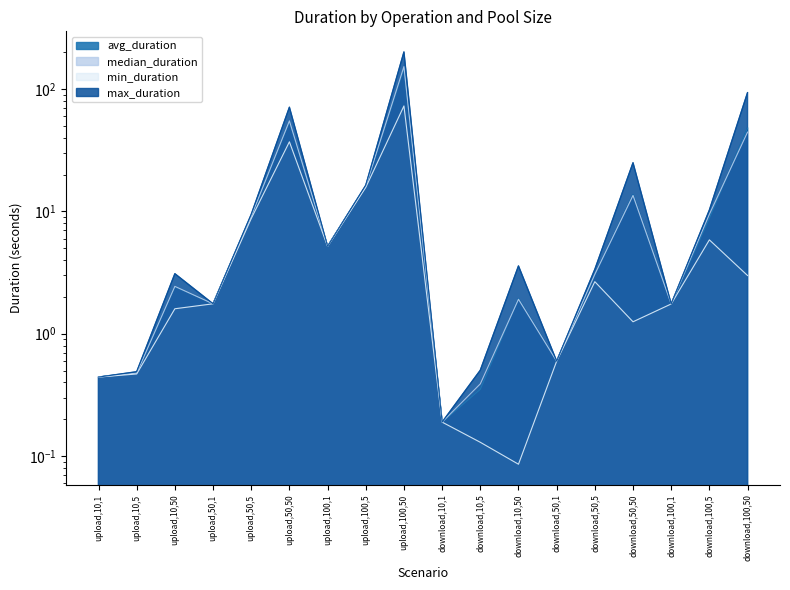

At which category is the sum across all series the highest?

upload,100,50